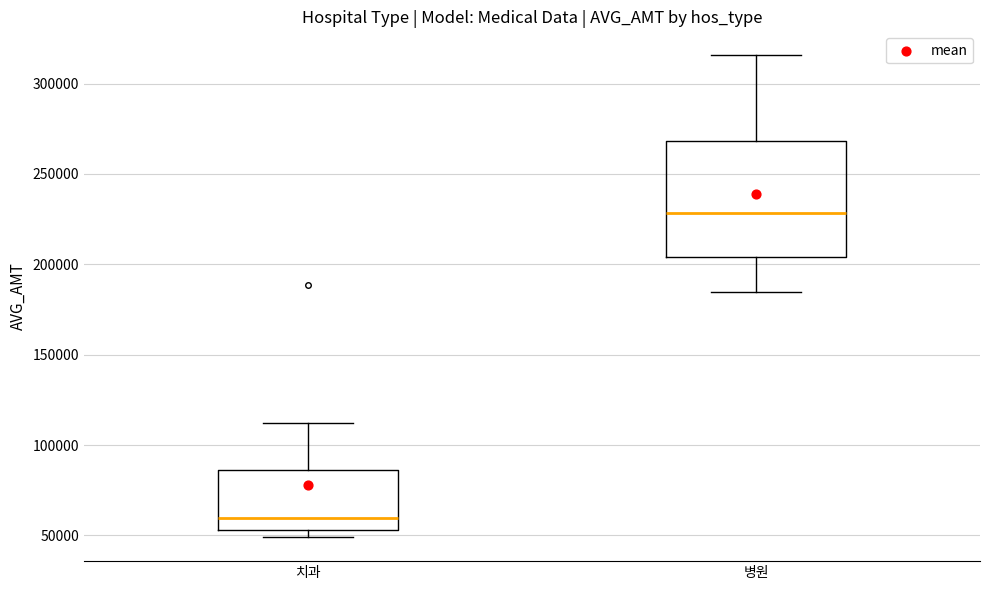

Reading left to right, transcribe this box plot: for each box, give where its median line is, the range the box spans, and where its two whiskers end, as read against the y-axis. The values are not printed on the chart, so give them approximately, as read against the axis.

치과: median 60000, box 55000 to 85000, whiskers 50000 to 110000
병원: median 230000, box 205000 to 270000, whiskers 185000 to 315000